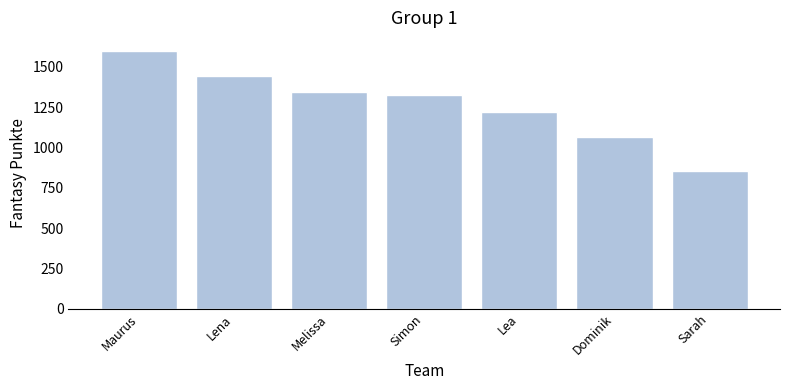

What position from the left is Dominik?

6